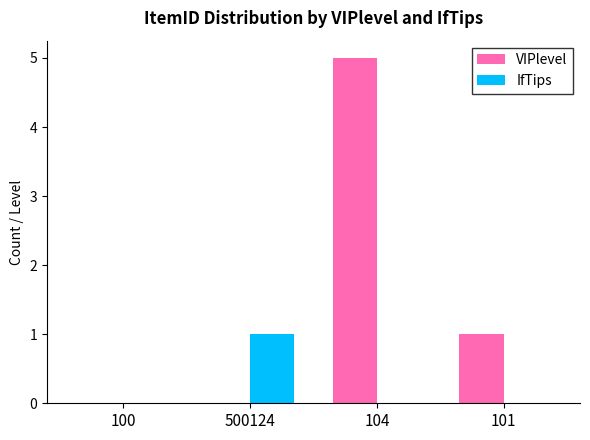

Is it true that VIPlevel equals 0 at 500124?

True